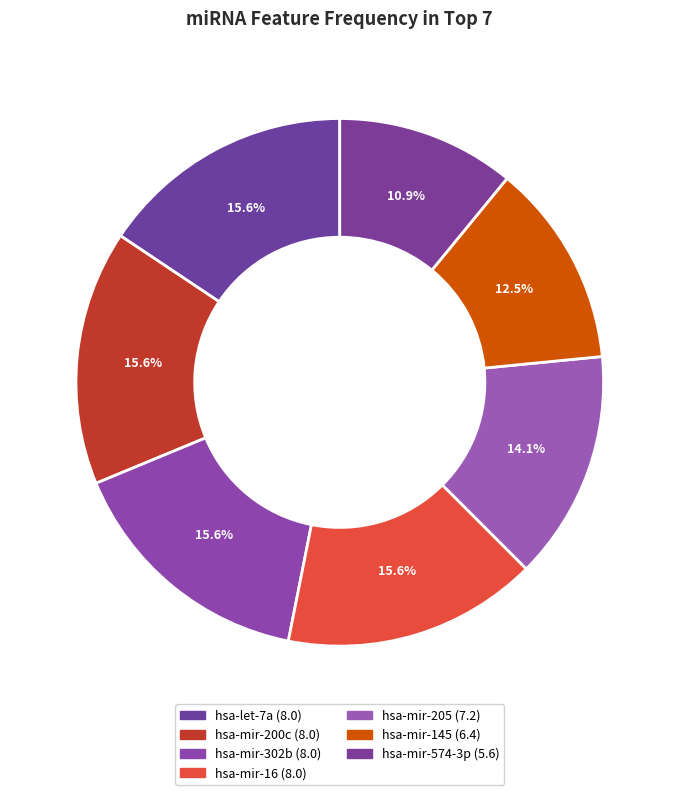

What percentage is the hsa-mir-200c slice, to the nearest percent?

16%